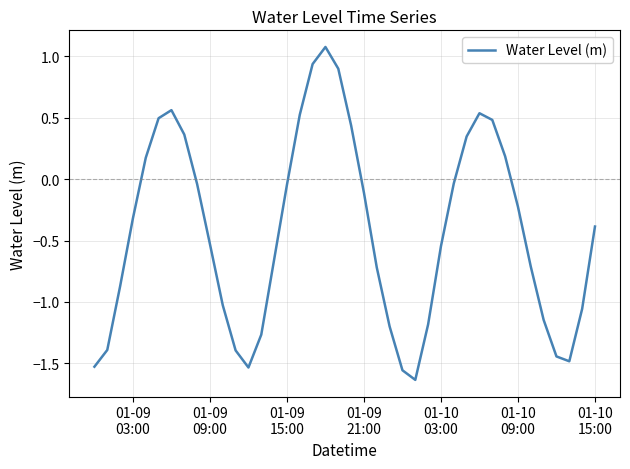

What is the greatest value displayed?

1.1